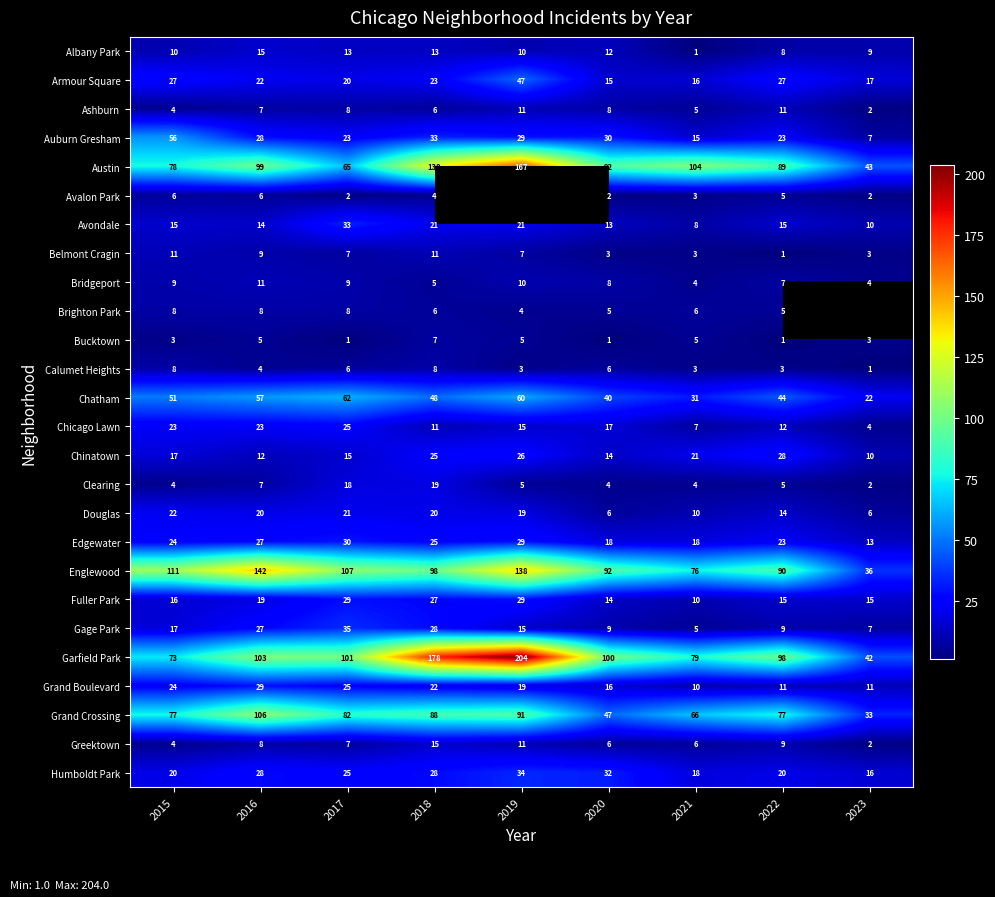

What is the total value across all series at 2016?

836